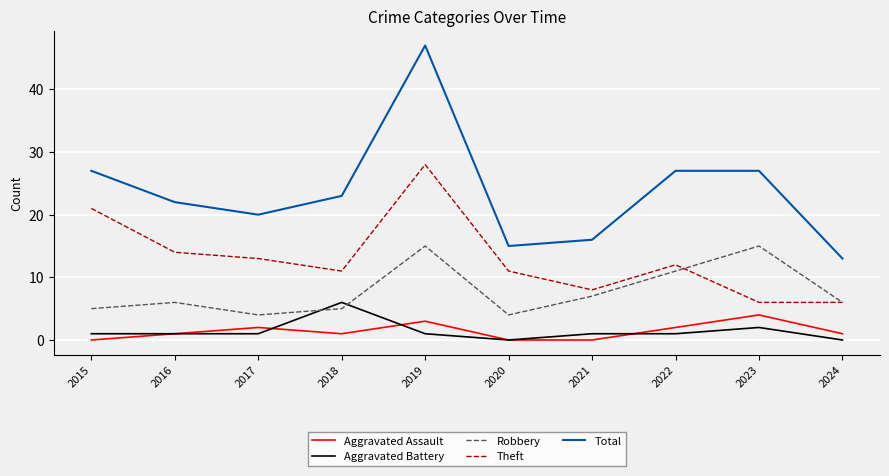

At 2019, list the series in order from largest to smallest.

Total, Theft, Robbery, Aggravated Assault, Aggravated Battery